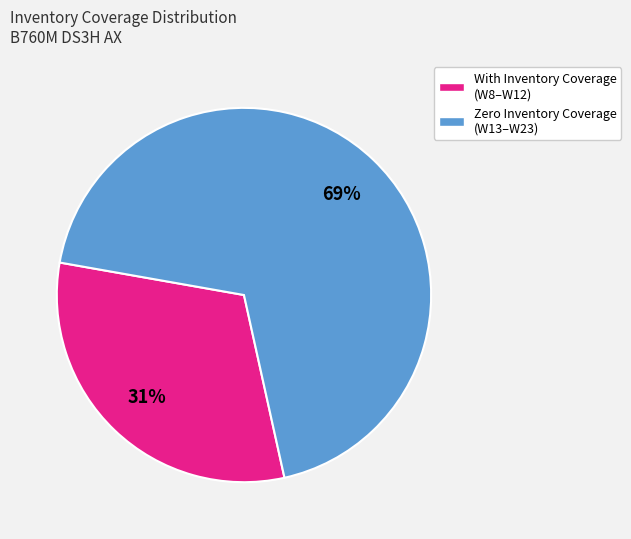

Which slice is the smallest?

With Inventory Coverage (W8–W12)